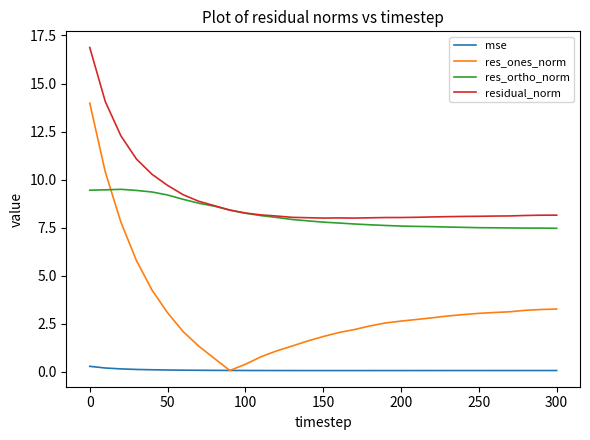

List the series in order of their peak value, lowest first.

mse, res_ortho_norm, res_ones_norm, residual_norm